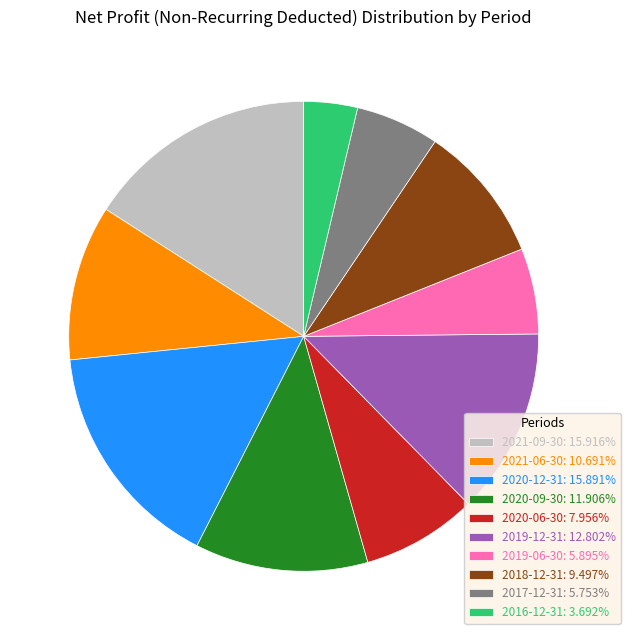

The 2019-12-31 slice represents 13% of the pie. True or false?

True